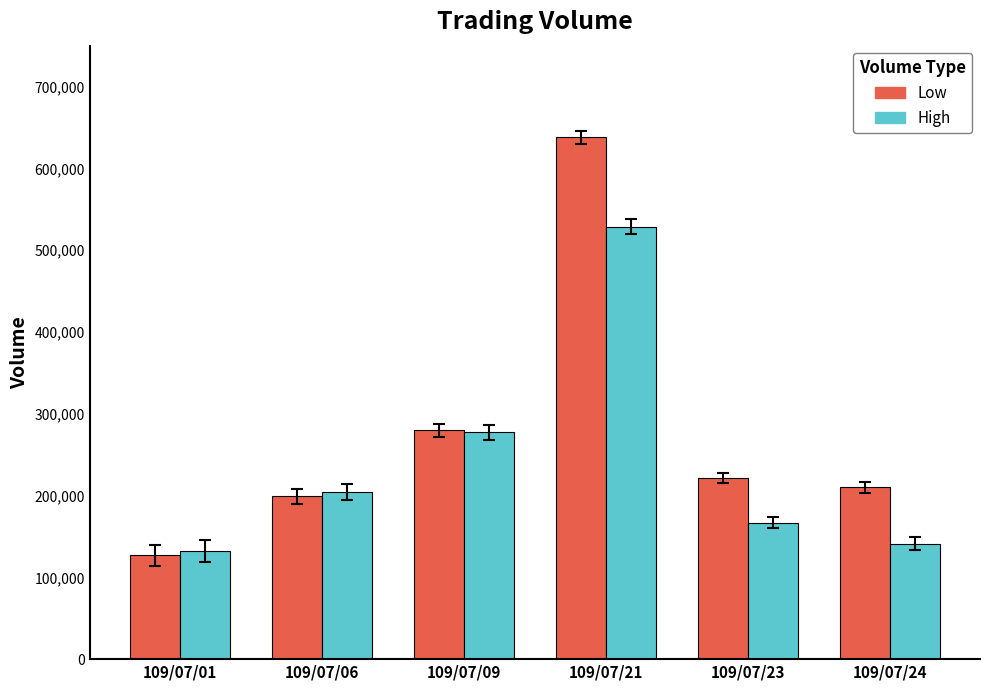

What is the value of the Low bar at the 6th from the left?

210000